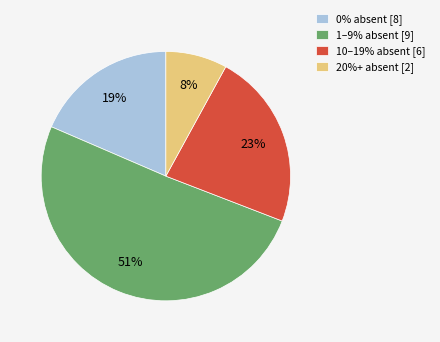

Which has a higher value, 10–19% absent [6] or 0% absent [8]?

10–19% absent [6]